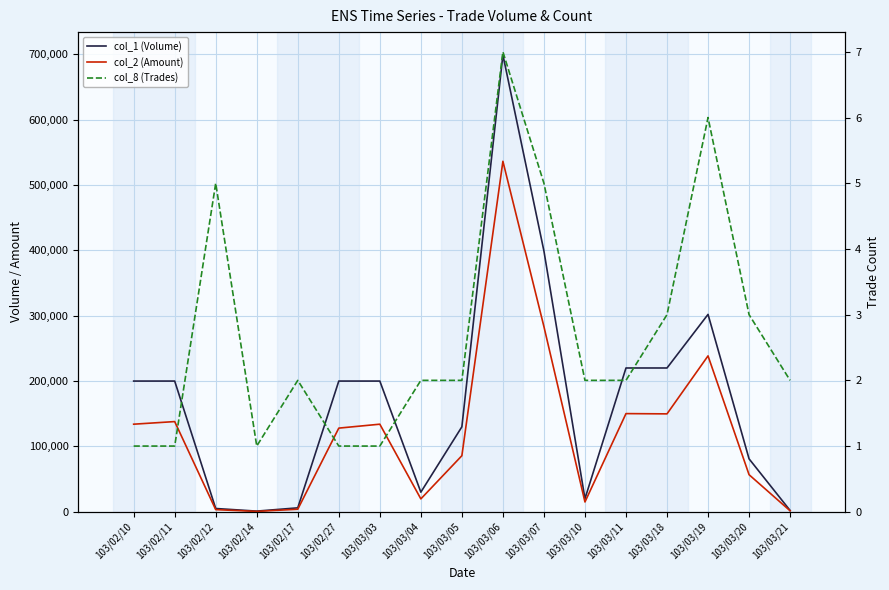

In col_2 (Amount), how many points are lower than both neighbors (excluding endpoints)?

4